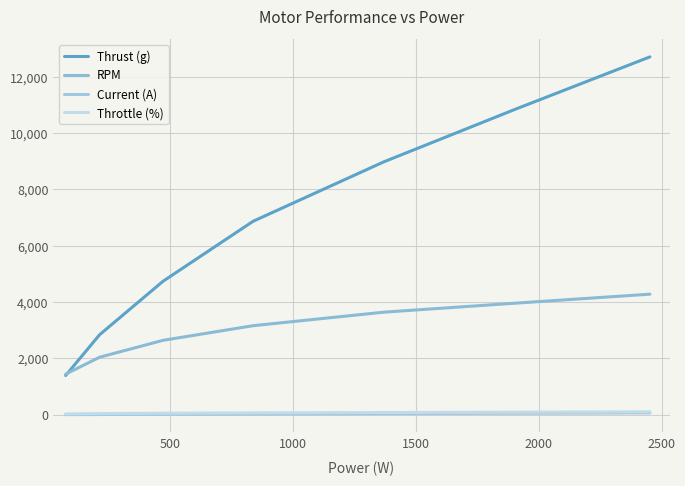

What is the difference between the maximum and minimum values in the Thrust (g) series?

11320.0